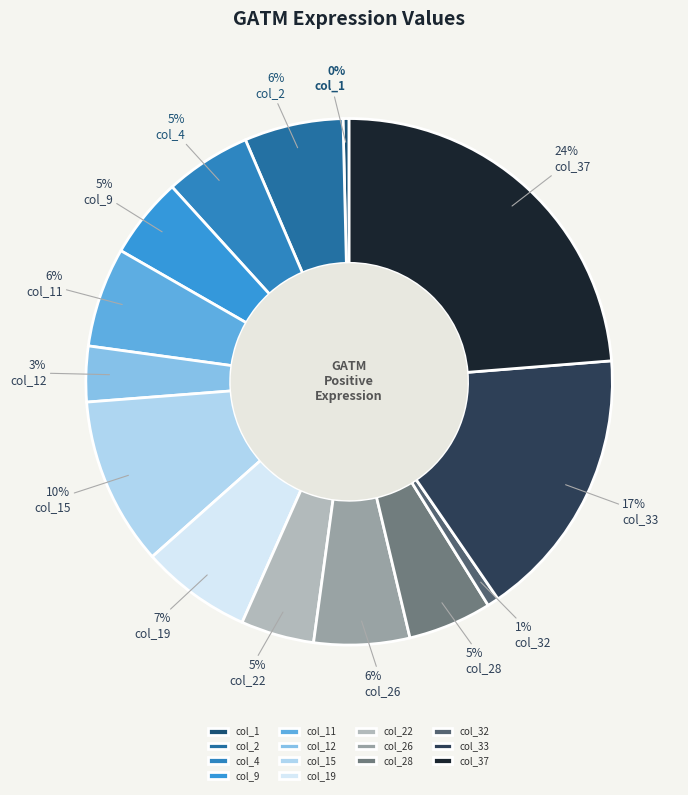

To the nearest percent, what percentage of the pie is col_28?

5%